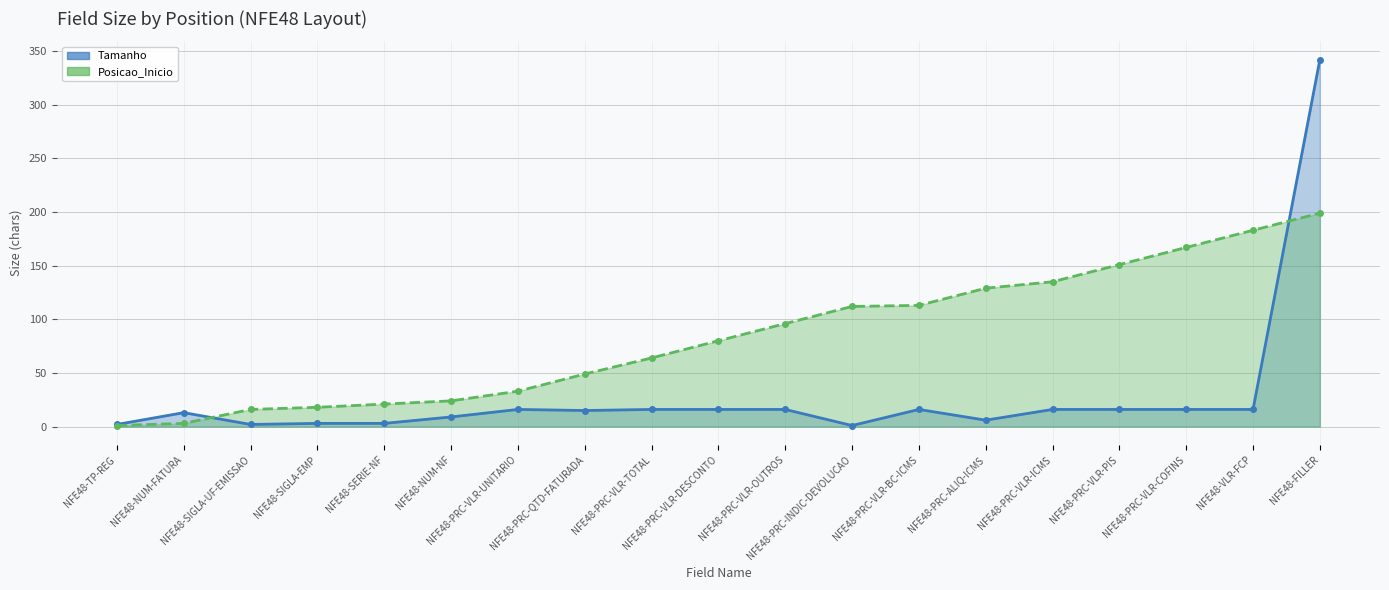

True or false: Tamanho has more than 2 interior local peaks.

True